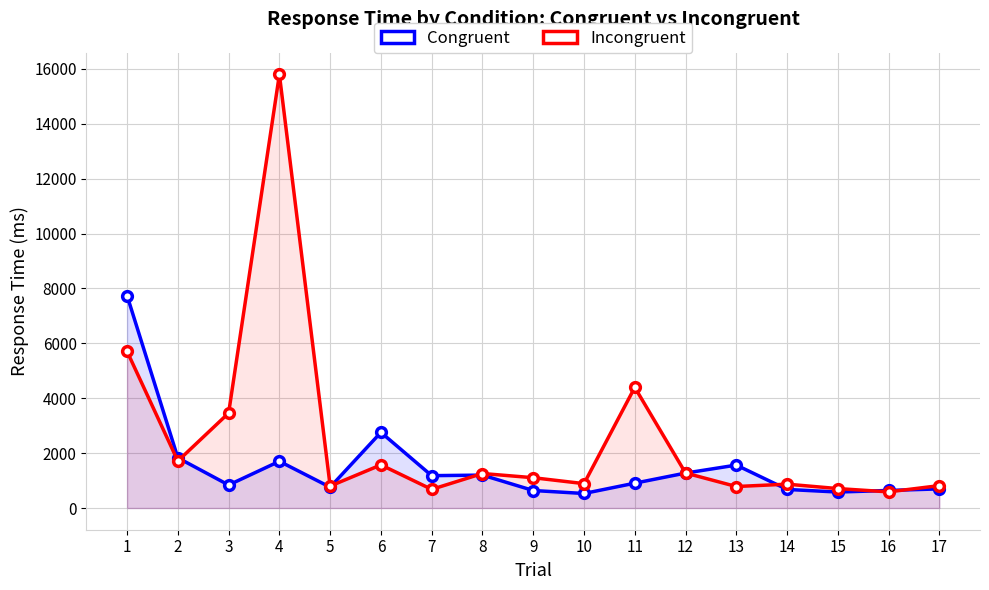

At how many categories does at least one series exceed 14392?

1